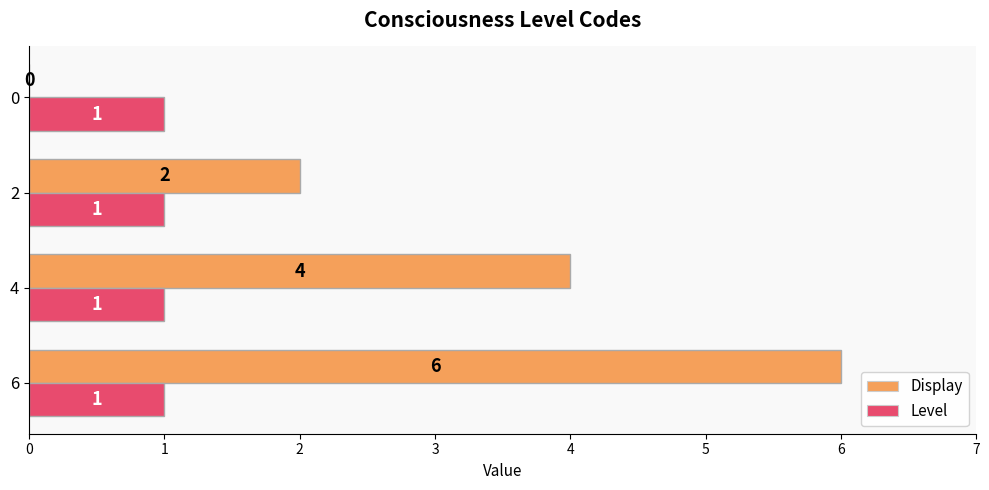

Count the number of categories in the chart.

4